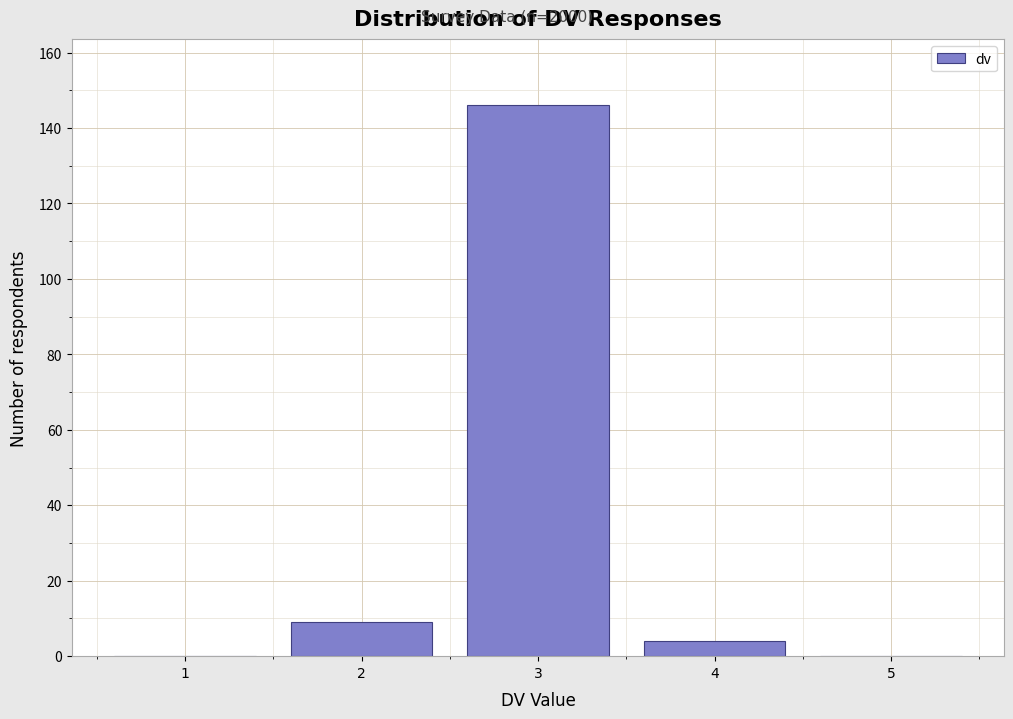

What is the height of the bar covering 1.5 to 2.5 on the x-axis? The values are not printed on the chart, so give them approximately, as read against the axis.

10